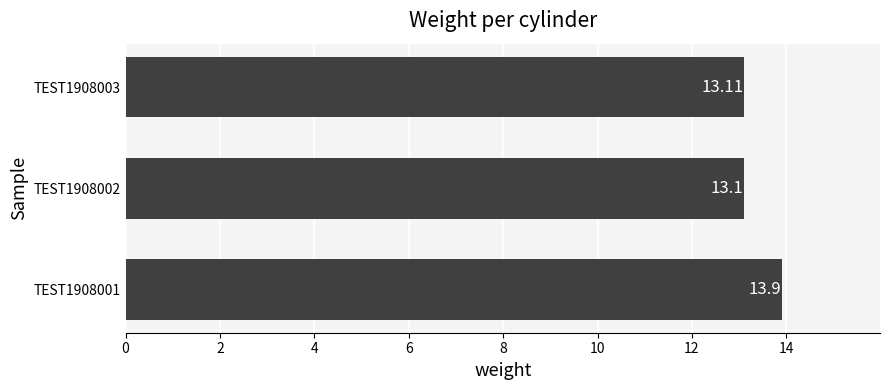

What is the average value?

13.4